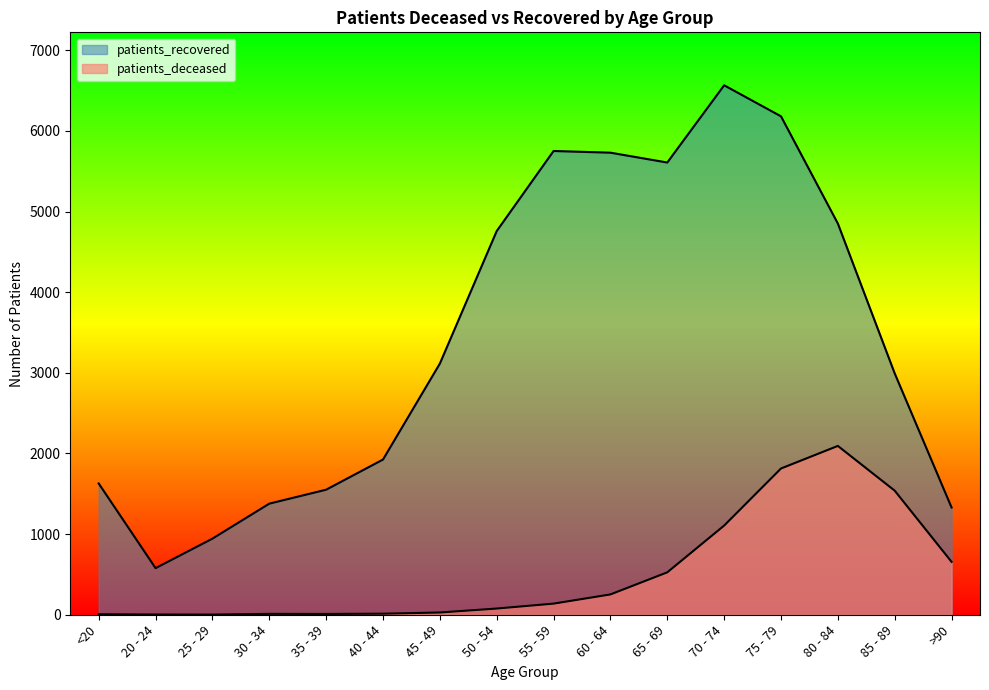

What are all the series names shown in the legend?

patients_deceased, patients_recovered